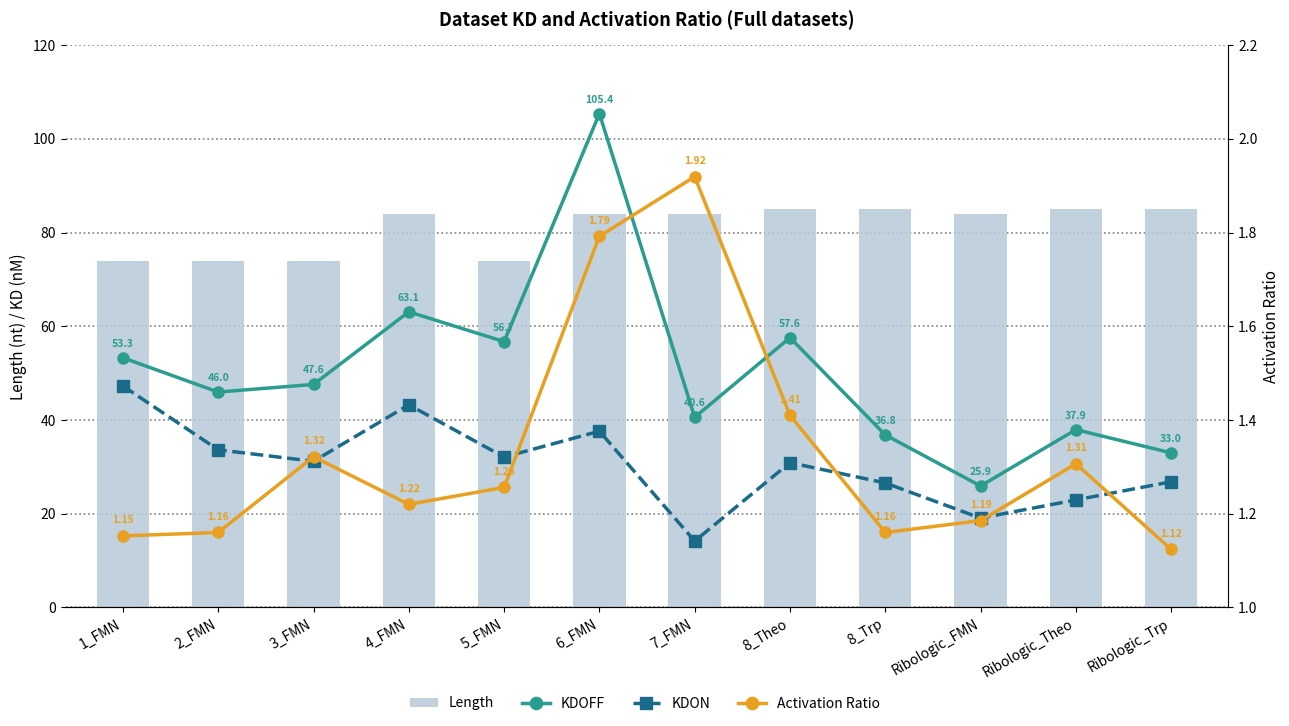

Reading left to right, what are all the values shown in this chart?

KDOFF: 1_FMN=53.3	2_FMN=46.0	3_FMN=47.6	4_FMN=63.1	5_FMN=56.7	6_FMN=105.4	7_FMN=40.6	8_Theo=57.6	8_Trp=36.8	Ribologic_FMN=25.9	Ribologic_Theo=37.9	Ribologic_Trp=33.0
KDON: 1_FMN=47.3	2_FMN=33.6	3_FMN=31.2	4_FMN=43.2	5_FMN=32.1	6_FMN=37.6	7_FMN=14.2	8_Theo=30.9	8_Trp=26.6	Ribologic_FMN=19.1	Ribologic_Theo=22.9	Ribologic_Trp=26.8
Length: 1_FMN=74.0	2_FMN=74.0	3_FMN=74.0	4_FMN=84.0	5_FMN=74.0	6_FMN=84.0	7_FMN=84.0	8_Theo=85.0	8_Trp=85.0	Ribologic_FMN=84.0	Ribologic_Theo=85.0	Ribologic_Trp=85.0
Activation Ratio: 1_FMN=1.2	2_FMN=1.2	3_FMN=1.3	4_FMN=1.2	5_FMN=1.3	6_FMN=1.8	7_FMN=1.9	8_Theo=1.4	8_Trp=1.2	Ribologic_FMN=1.2	Ribologic_Theo=1.3	Ribologic_Trp=1.1